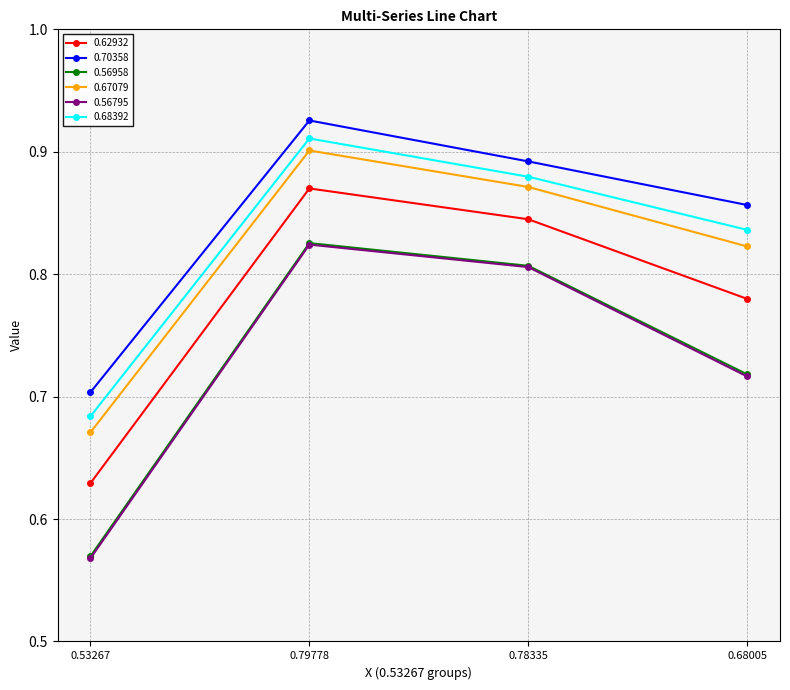

List the labels in order of 0.56958 value, smallest first.

0.53267, 0.68005, 0.78335, 0.79778